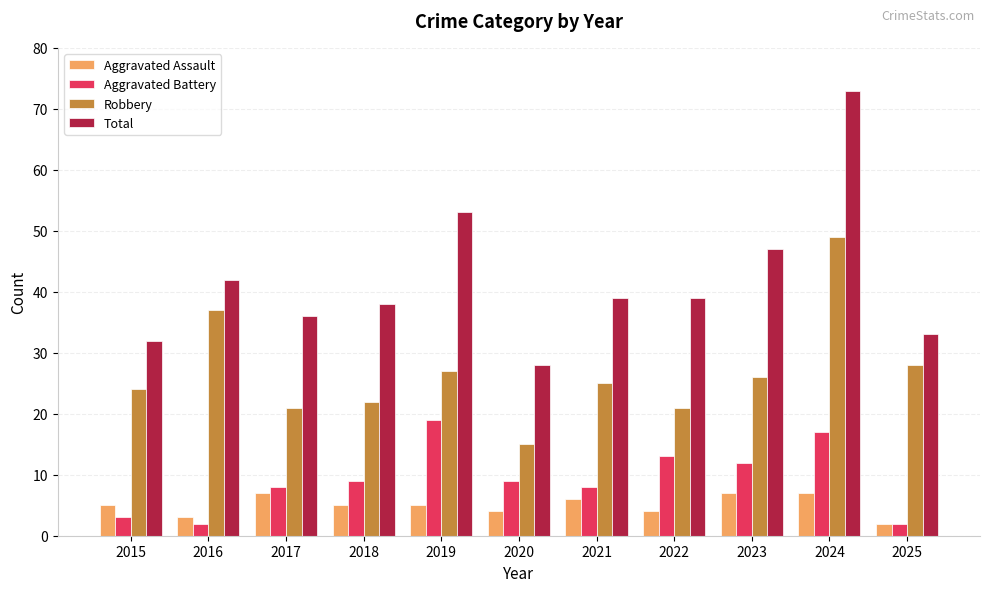

Which series has the widest spread of values?

Total